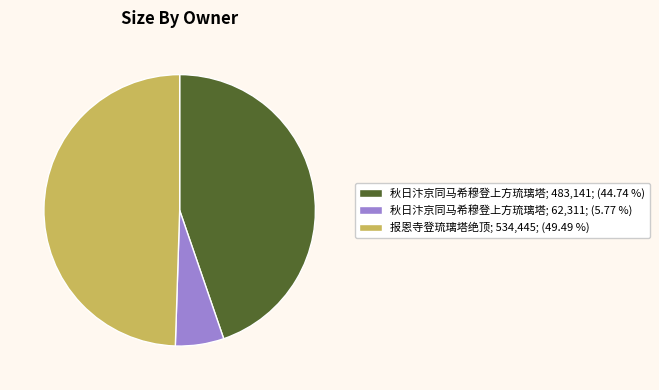

Does any single category account for the majority?

No